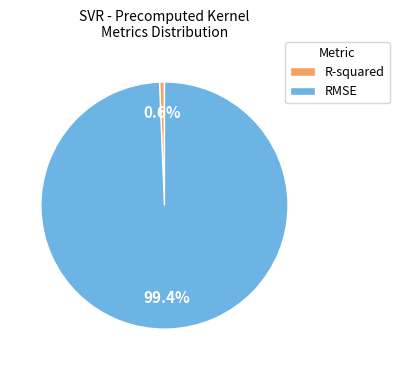

To the nearest percent, what is the average slice percentage?

50%